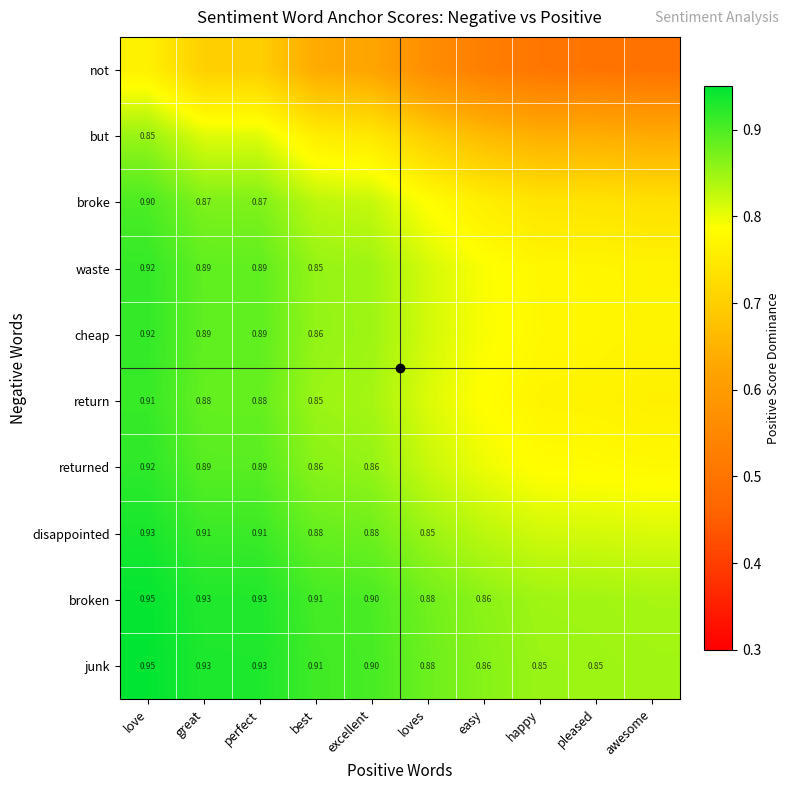

At how many categories does at least one series exceed 0?

10